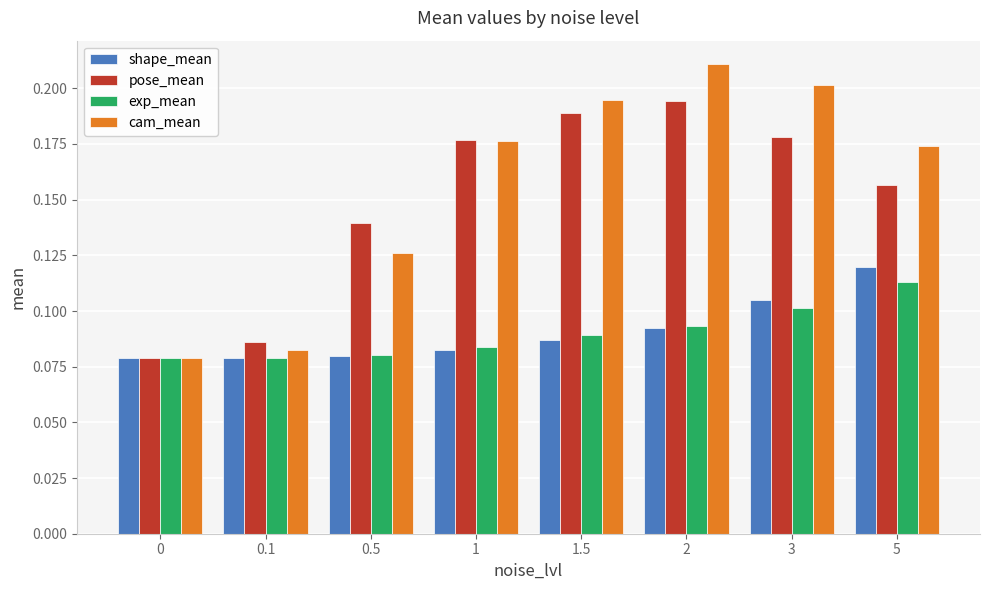

Which series changed the most between 0 and 0.5?

pose_mean